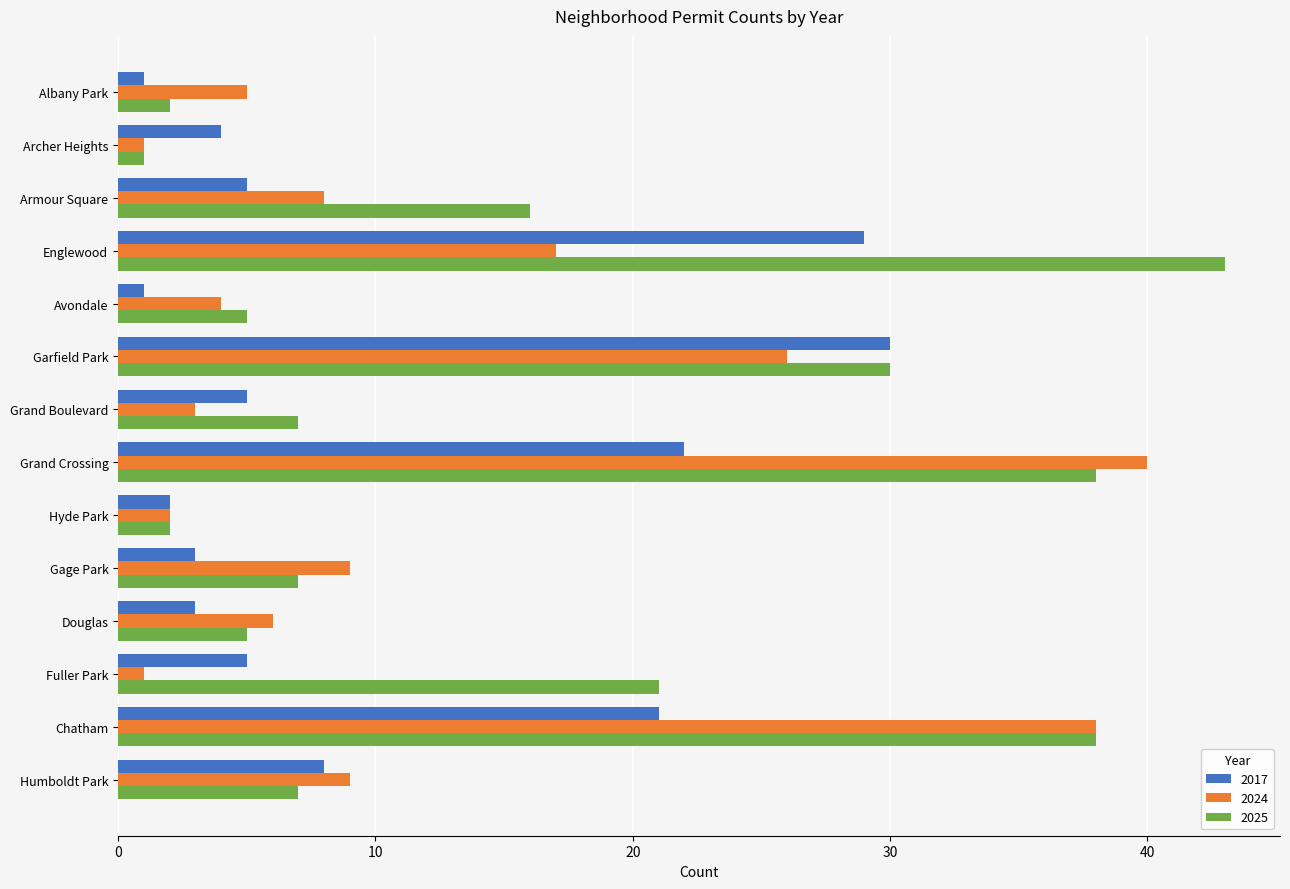

Rank the series by their maximum value, from lowest to highest.

2017, 2024, 2025